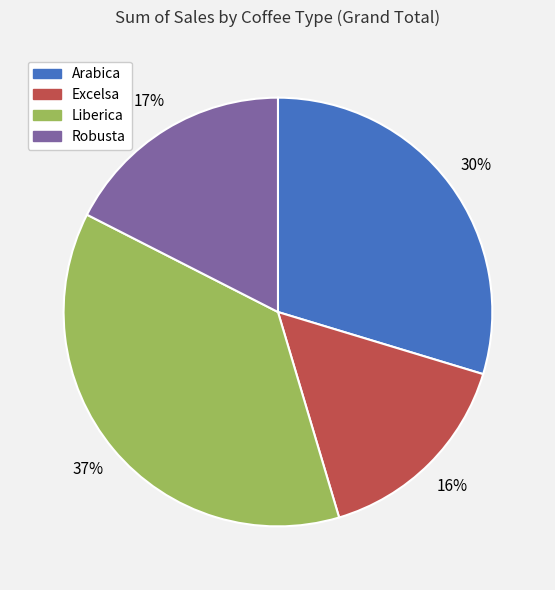

Do Robusta and Excelsa together represent more than half of the pie?

No